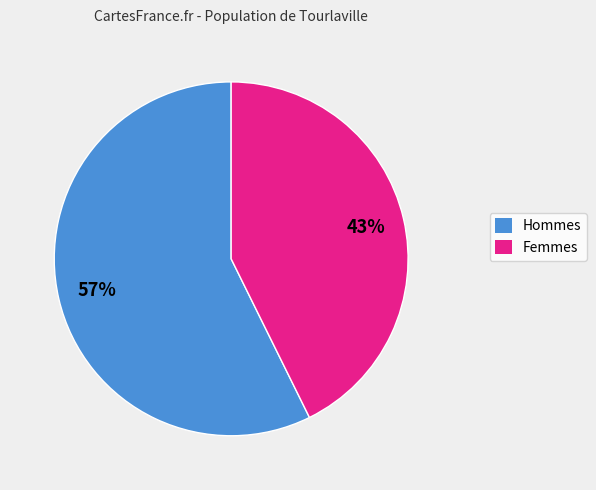

To the nearest percent, what is the average slice percentage?

50%